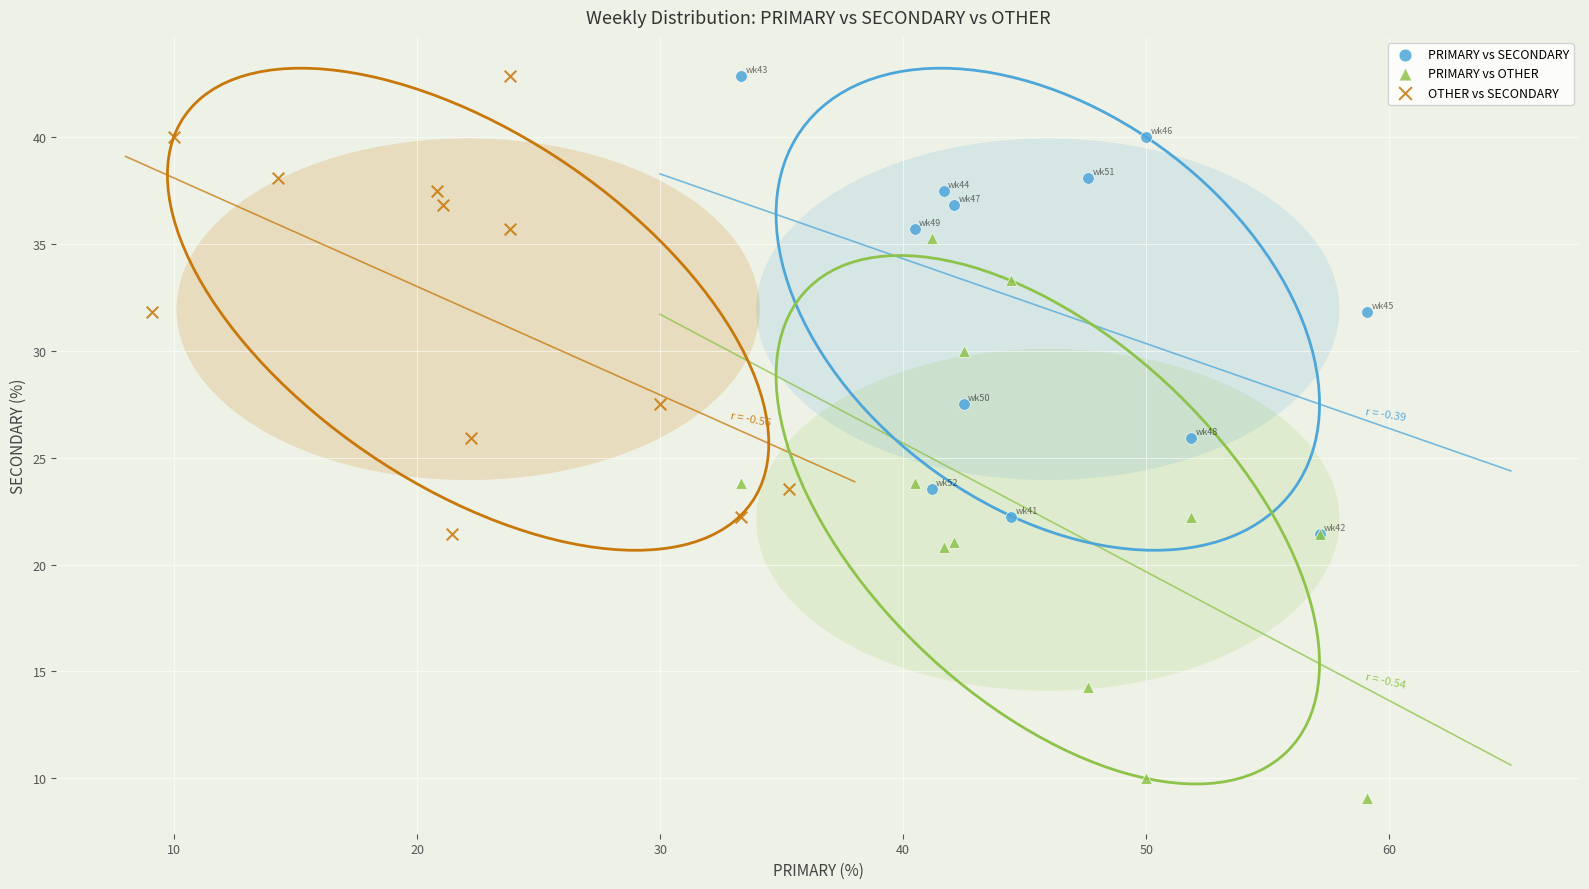

Which series has the widest spread of Y values?

PRIMARY vs OTHER